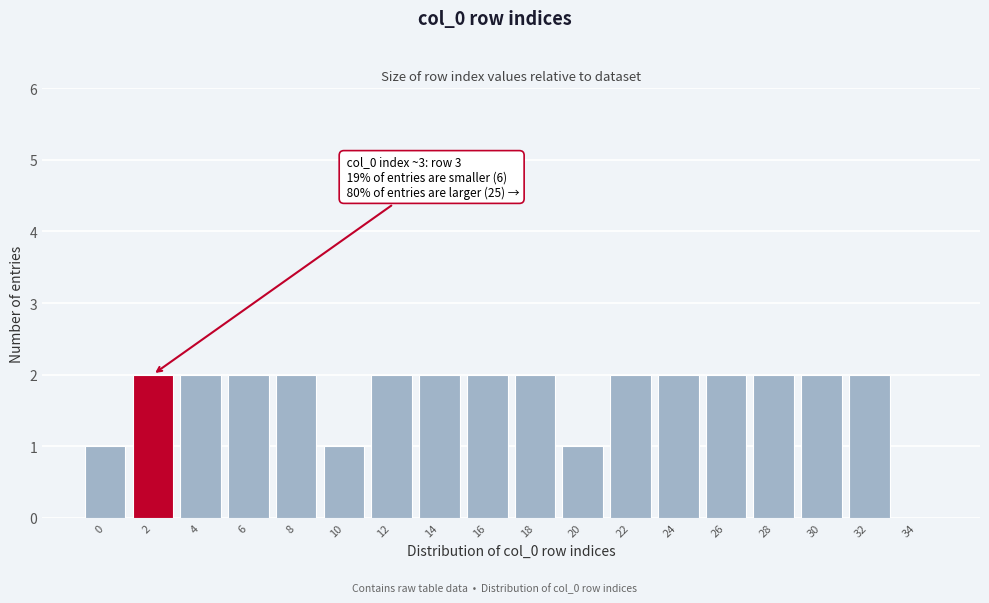

Reading left to right, transcribe all the data shown in this chart.

0=1	2=2	4=2	6=2	8=2	10=1	12=2	14=2	16=2	18=2	20=1	22=2	24=2	26=2	28=2	30=2	32=2	34=0